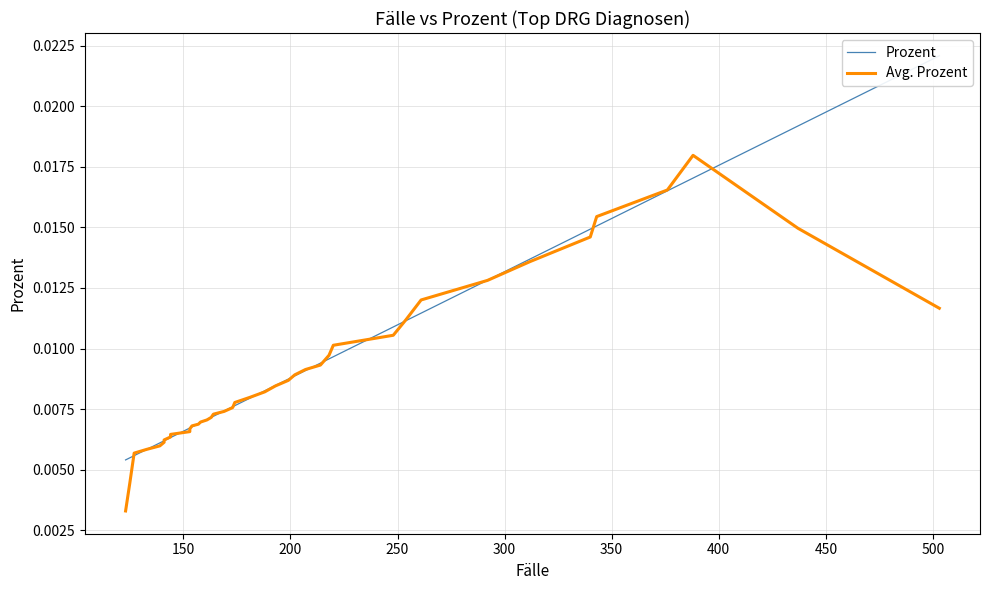

True or false: Avg. Prozent has a value of 0.0 at 300.

False